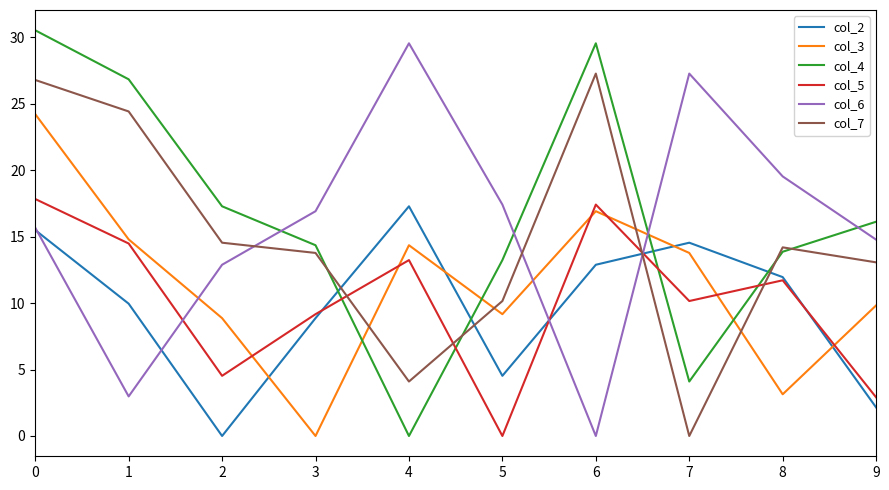

True or false: col_2 has more than 2 points higher than both neighbors.

False